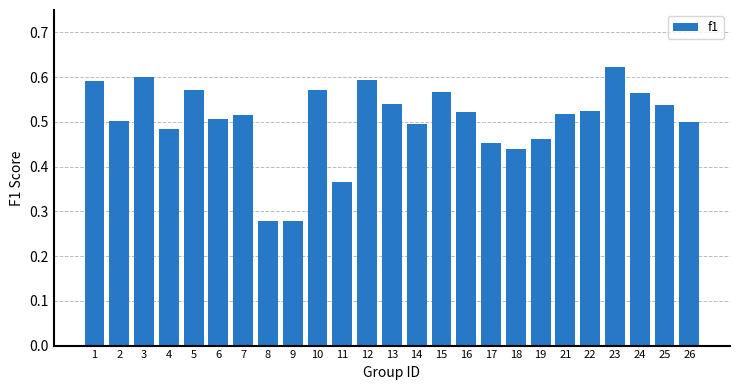

Which has a higher value, 8 or 5?

5